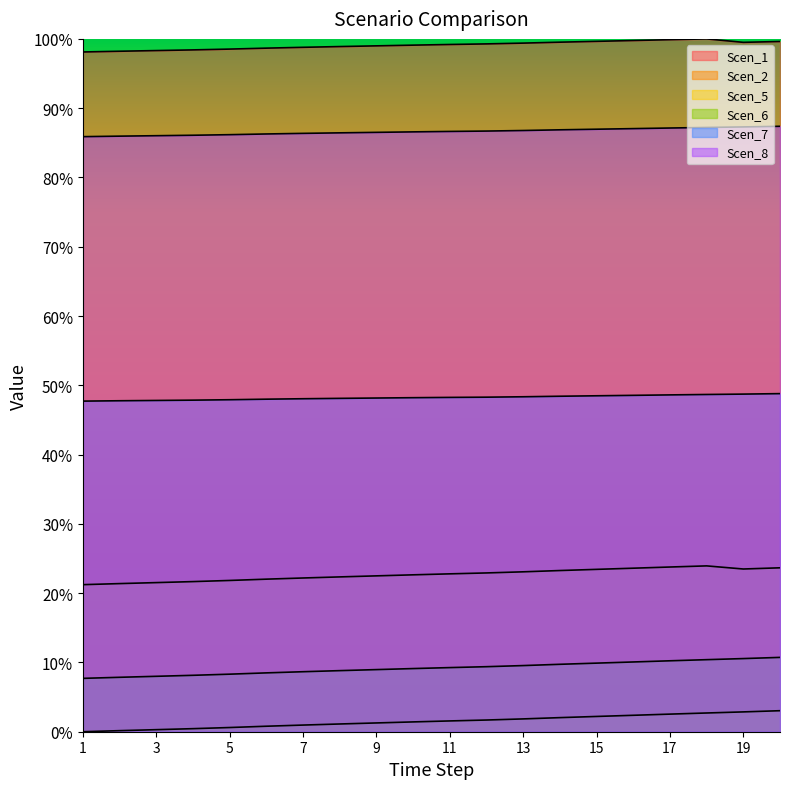

True or false: Scen_6 has a value of 0.1 at 4.

False